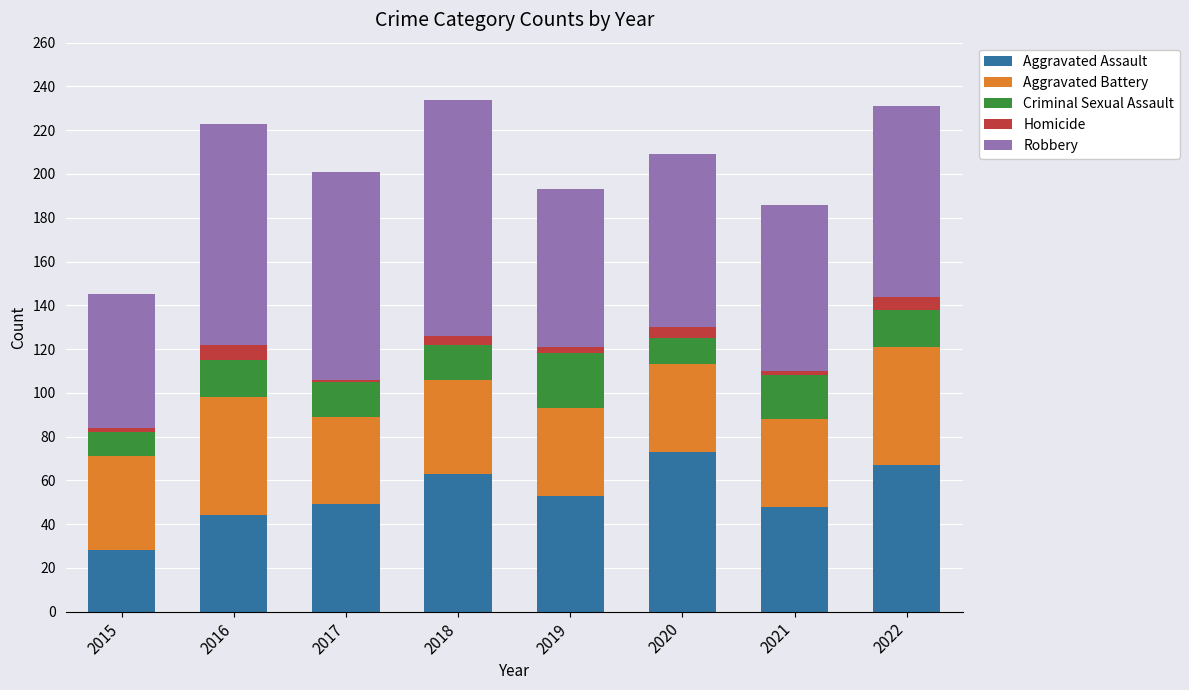

At which label does Aggravated Assault reach its minimum?

2015